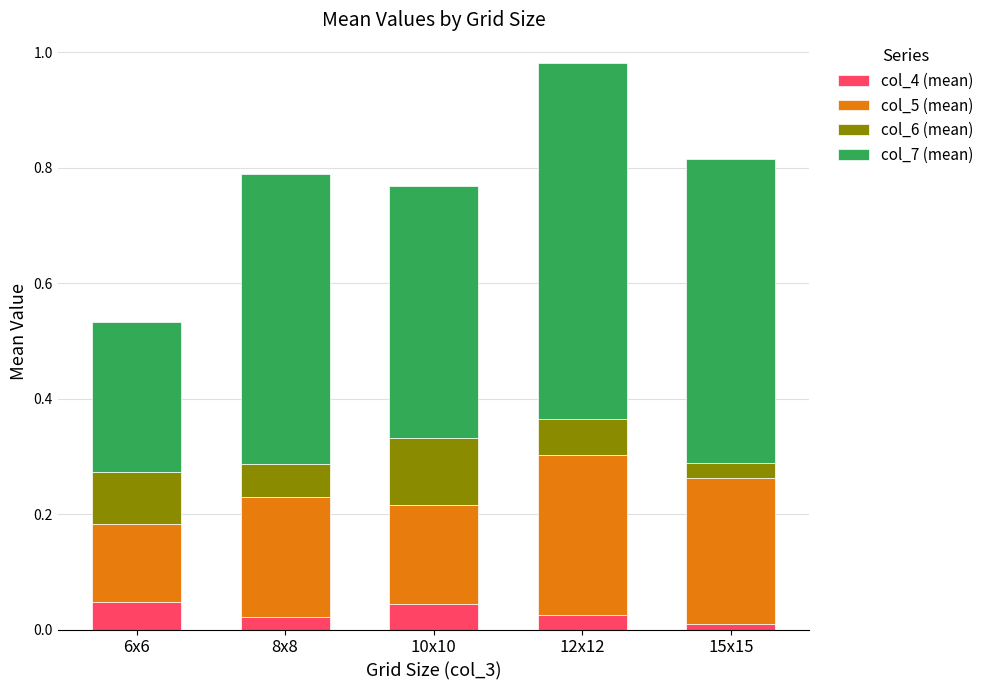

What is the total value across all series at 10x10?

0.8